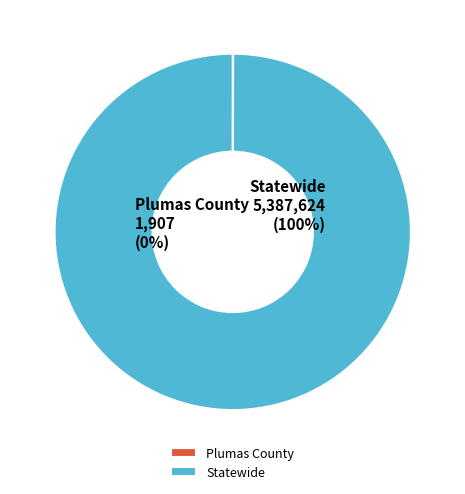

Which has a higher value, Plumas County or Statewide?

Statewide